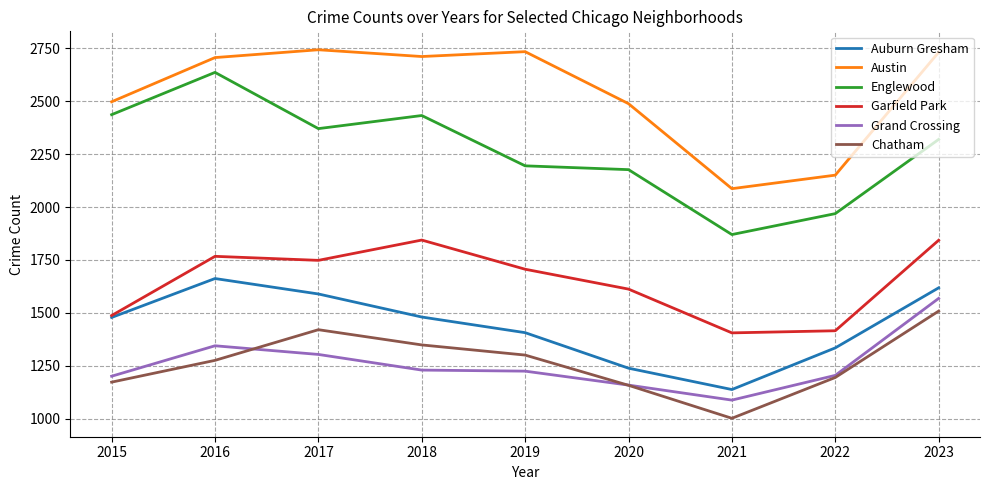

True or false: Garfield Park and Englewood cross at least once.

False